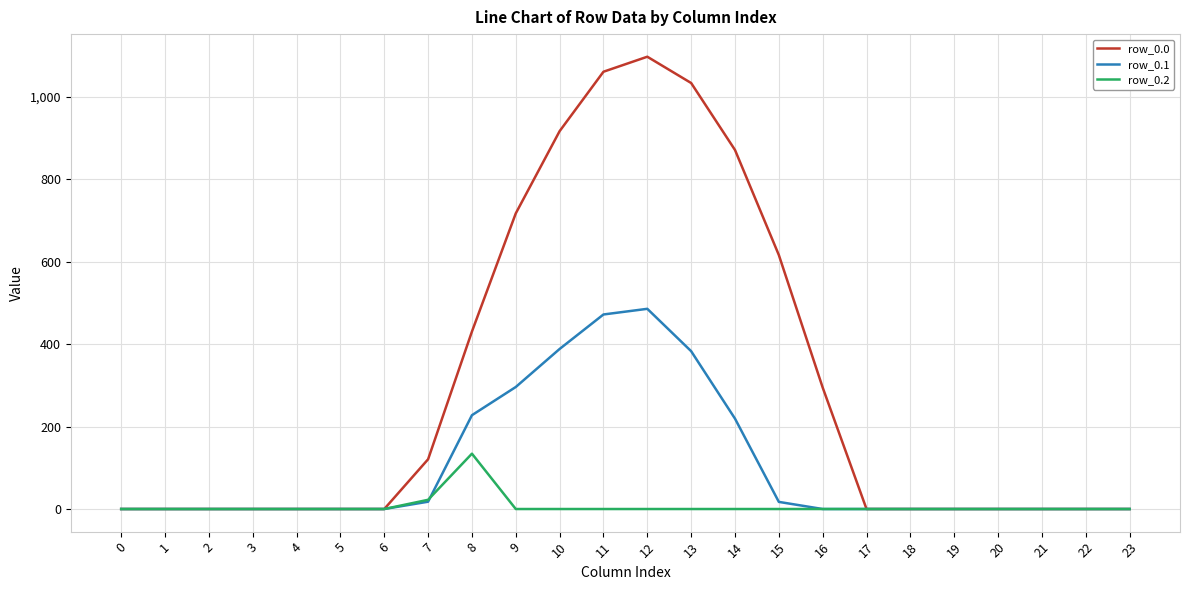

At which category is the sum across all series the highest?

12